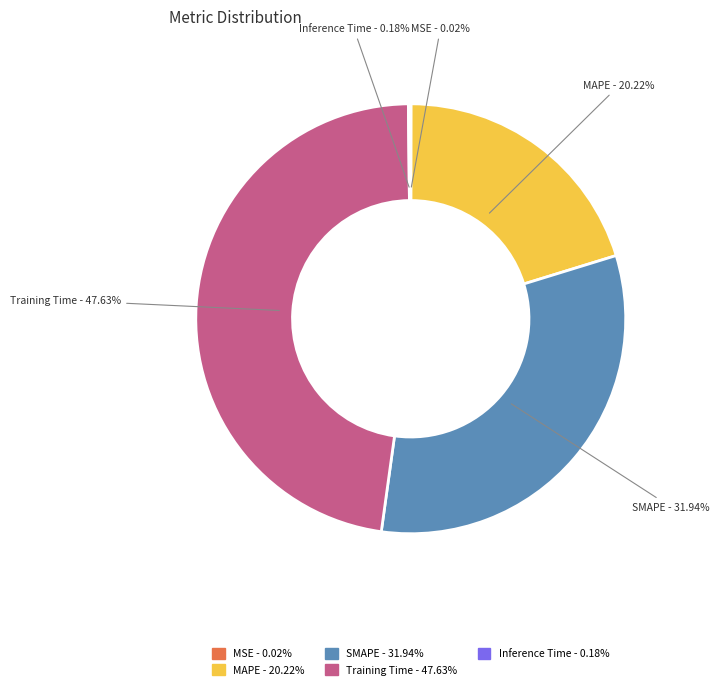

Which has a higher value, MAPE or Training Time?

Training Time